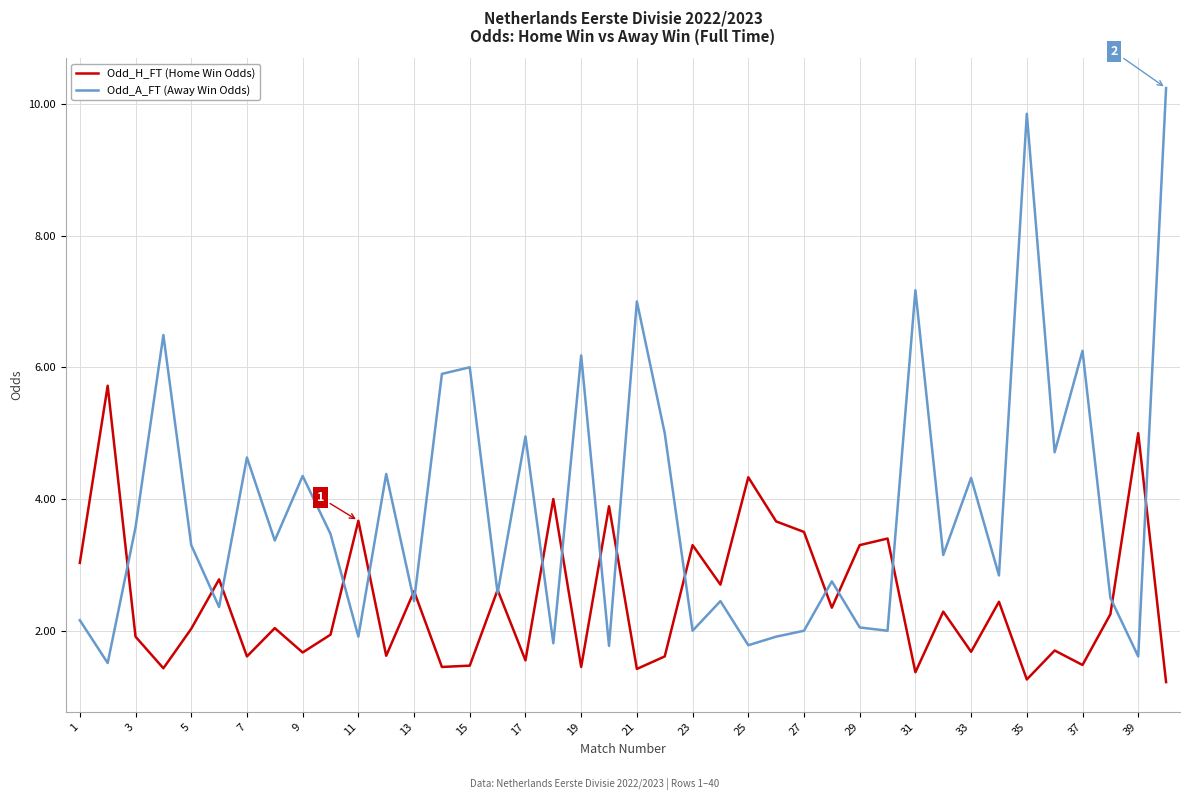

What is the maximum value shown in the chart?

10.2